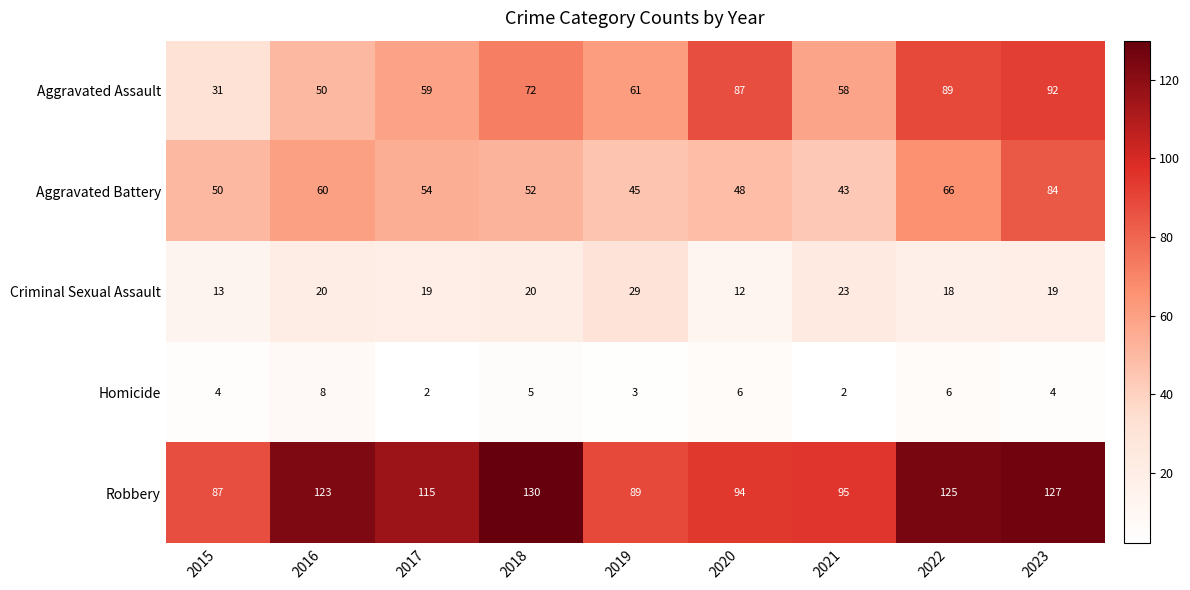

What is the difference between the maximum and second lowest values in the Aggravated Battery series?

39